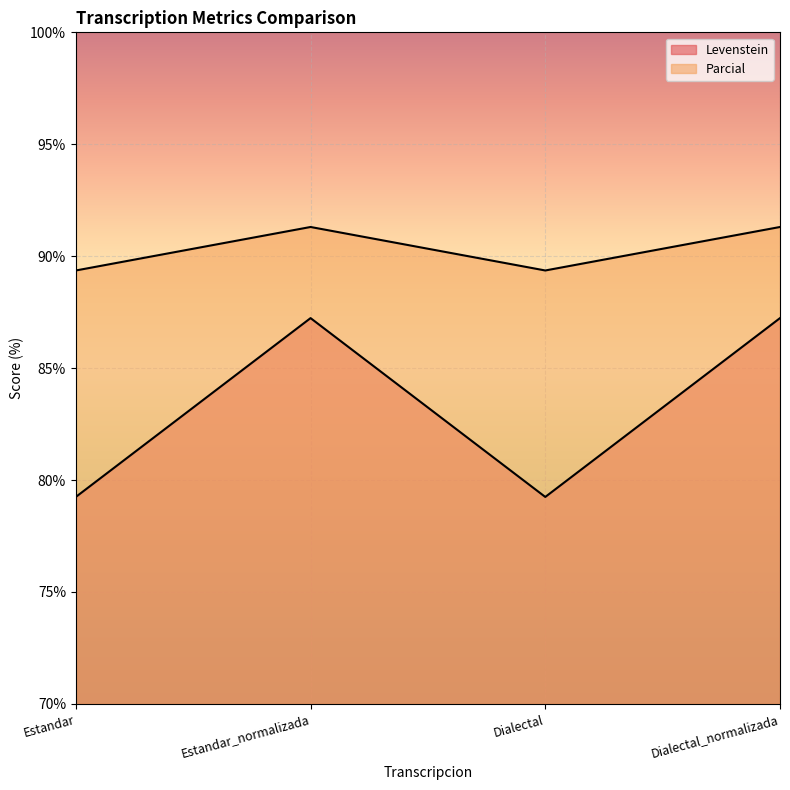

What is the minimum value shown in the chart?

79.2